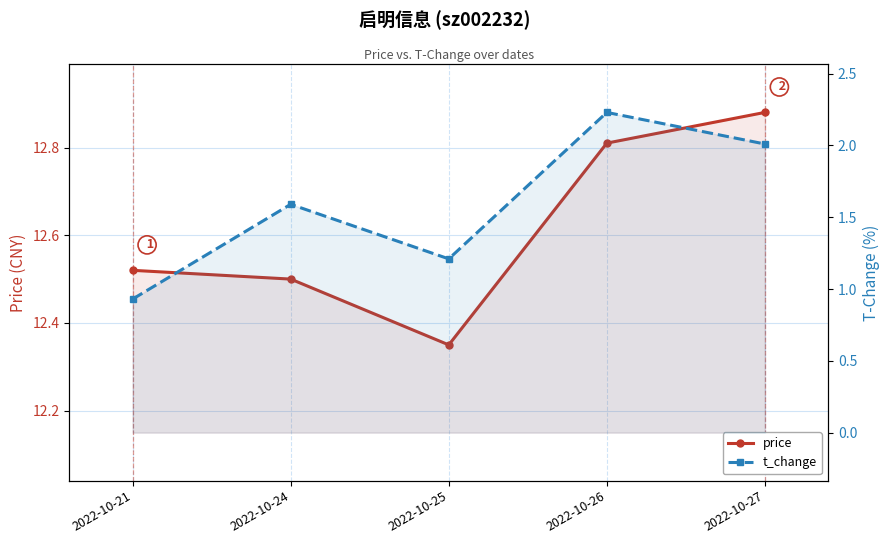

What is the sum of the price values at 2022-10-21 and 2022-10-26?

25.3